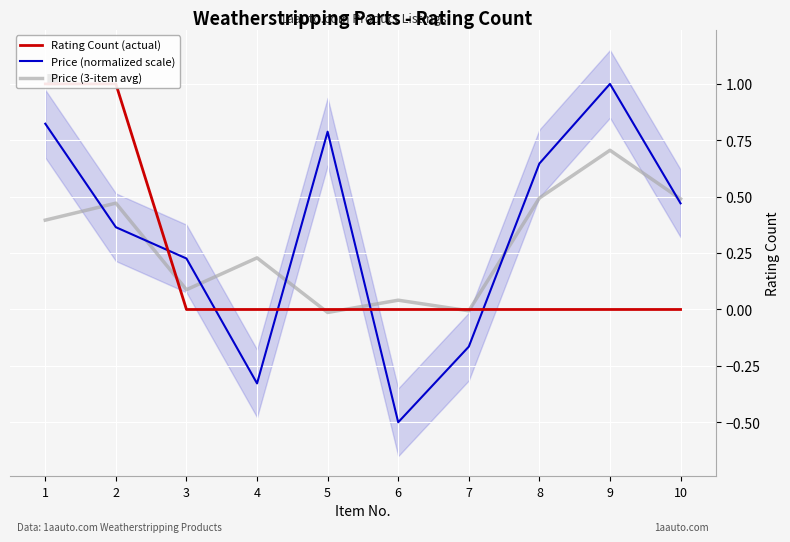

List the series in order of their overall mean, highest first.

Price (normalized scale), Price (3-item avg), Rating Count (actual)